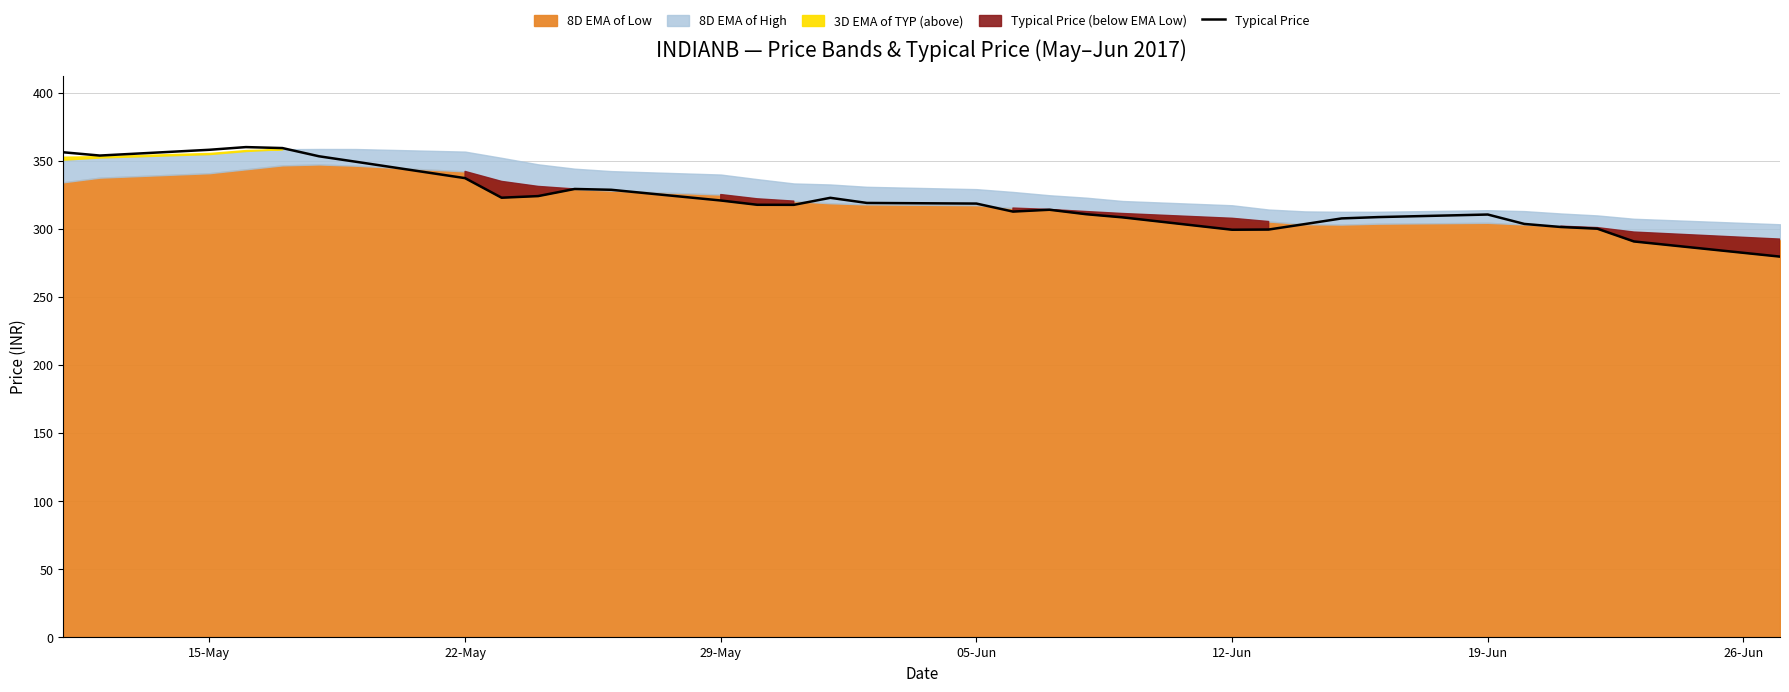

What is the lowest value of the Typical Price series?

279.4